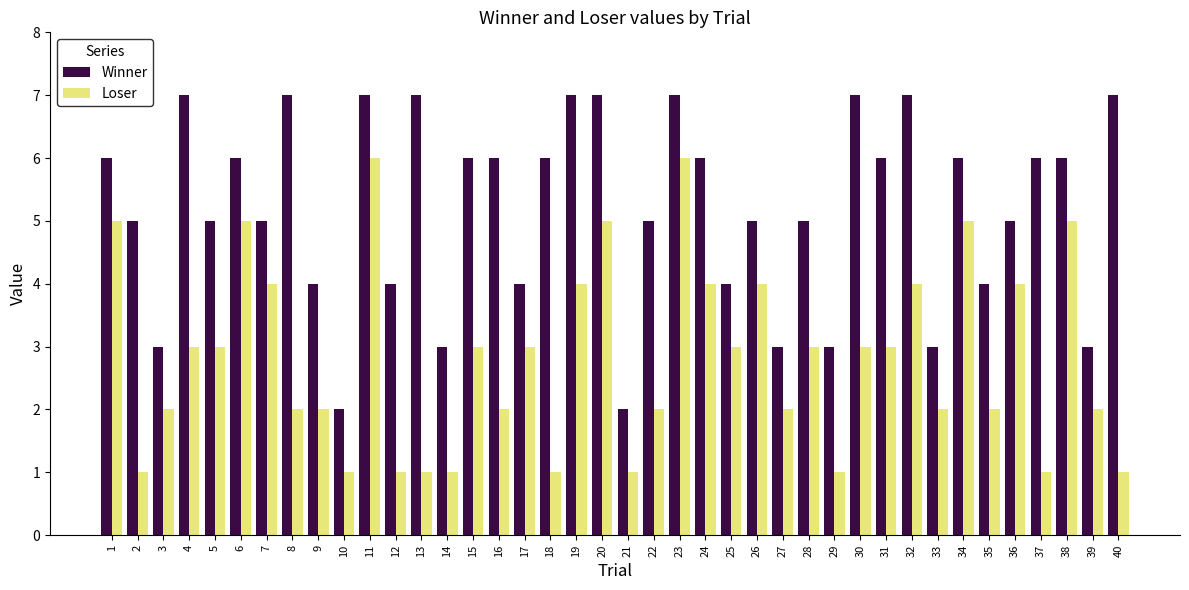

Reading left to right, extract all data points from this chart.

Winner: 1=6	2=5	3=3	4=7	5=5	6=6	7=5	8=7	9=4	10=2	11=7	12=4	13=7	14=3	15=6	16=6	17=4	18=6	19=7	20=7	21=2	22=5	23=7	24=6	25=4	26=5	27=3	28=5	29=3	30=7	31=6	32=7	33=3	34=6	35=4	36=5	37=6	38=6	39=3	40=7
Loser: 1=5	2=1	3=2	4=3	5=3	6=5	7=4	8=2	9=2	10=1	11=6	12=1	13=1	14=1	15=3	16=2	17=3	18=1	19=4	20=5	21=1	22=2	23=6	24=4	25=3	26=4	27=2	28=3	29=1	30=3	31=3	32=4	33=2	34=5	35=2	36=4	37=1	38=5	39=2	40=1